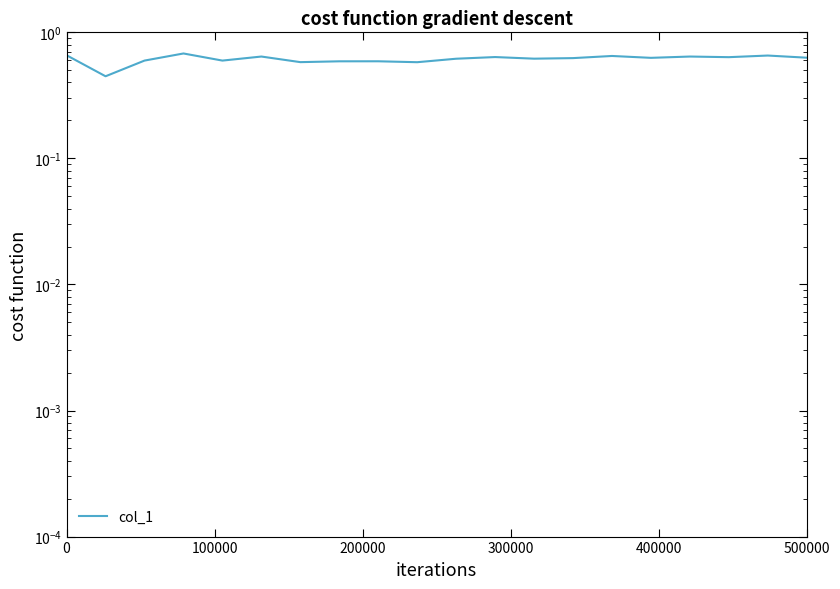

Does the chart display data point markers on the line(s)?

No